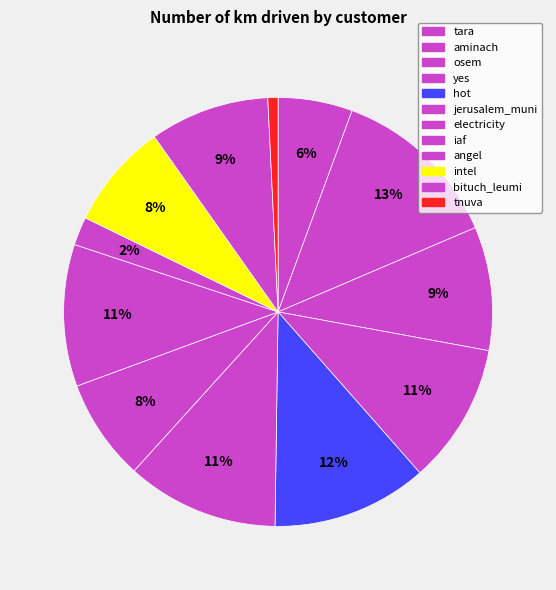

How many segments does this pie chart have?

12